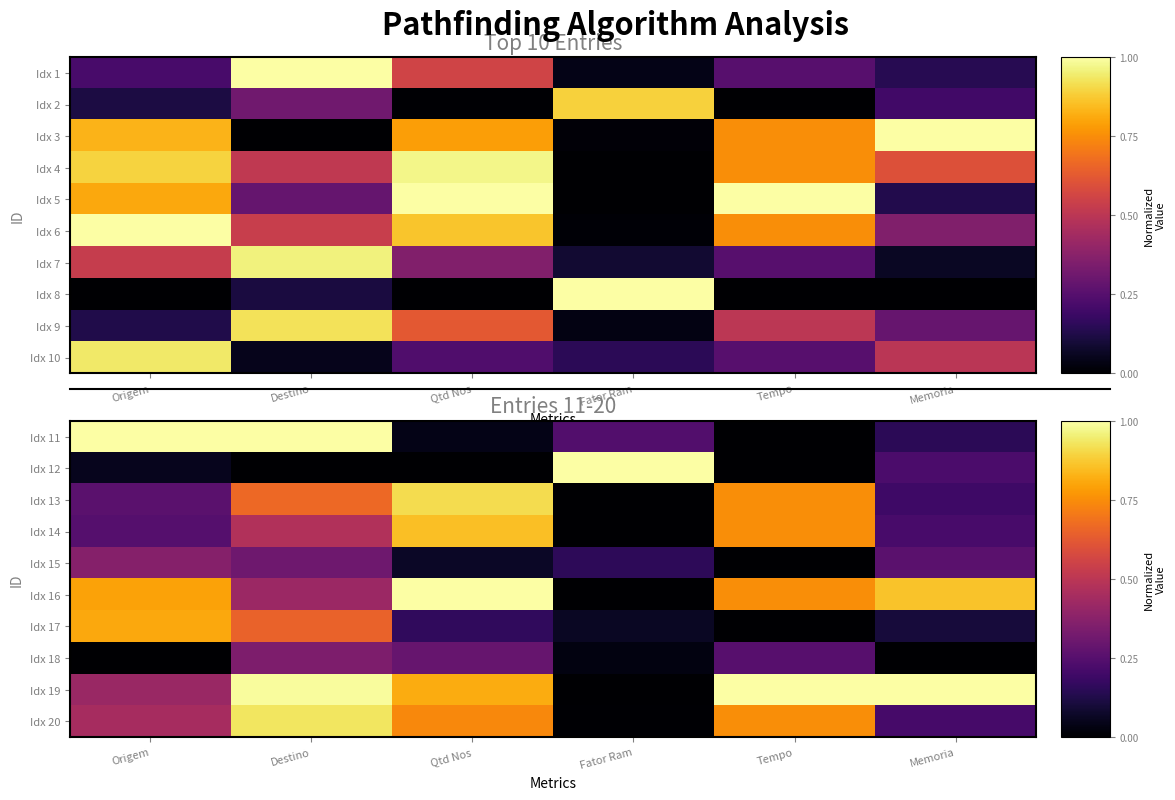

Between Fator Ram and Memoria, which series saw the biggest shift?

Idx 19